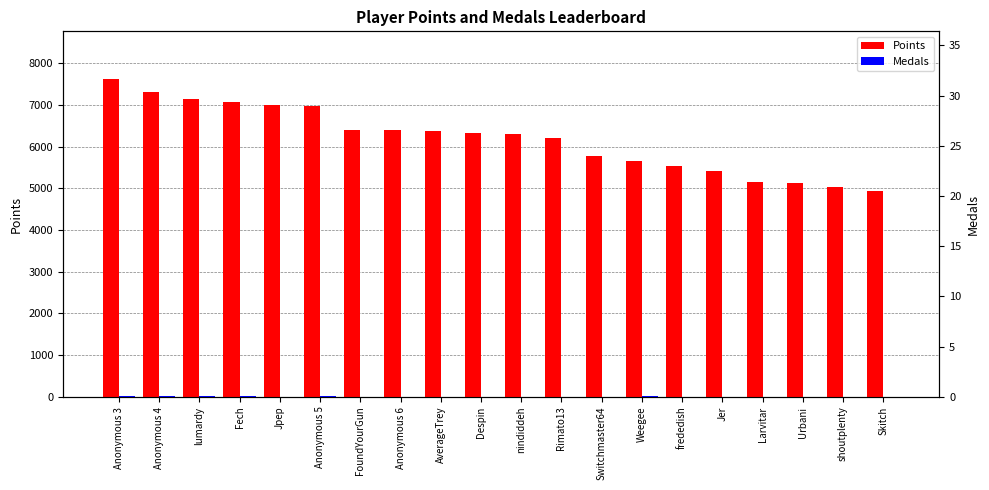

What value does the Points series have at Fech, to the nearest 50?

7050